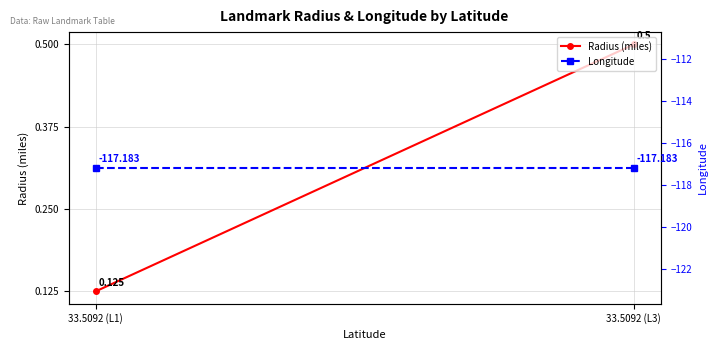

What is the label of the 1st point from the right?

33.5092 (L3)